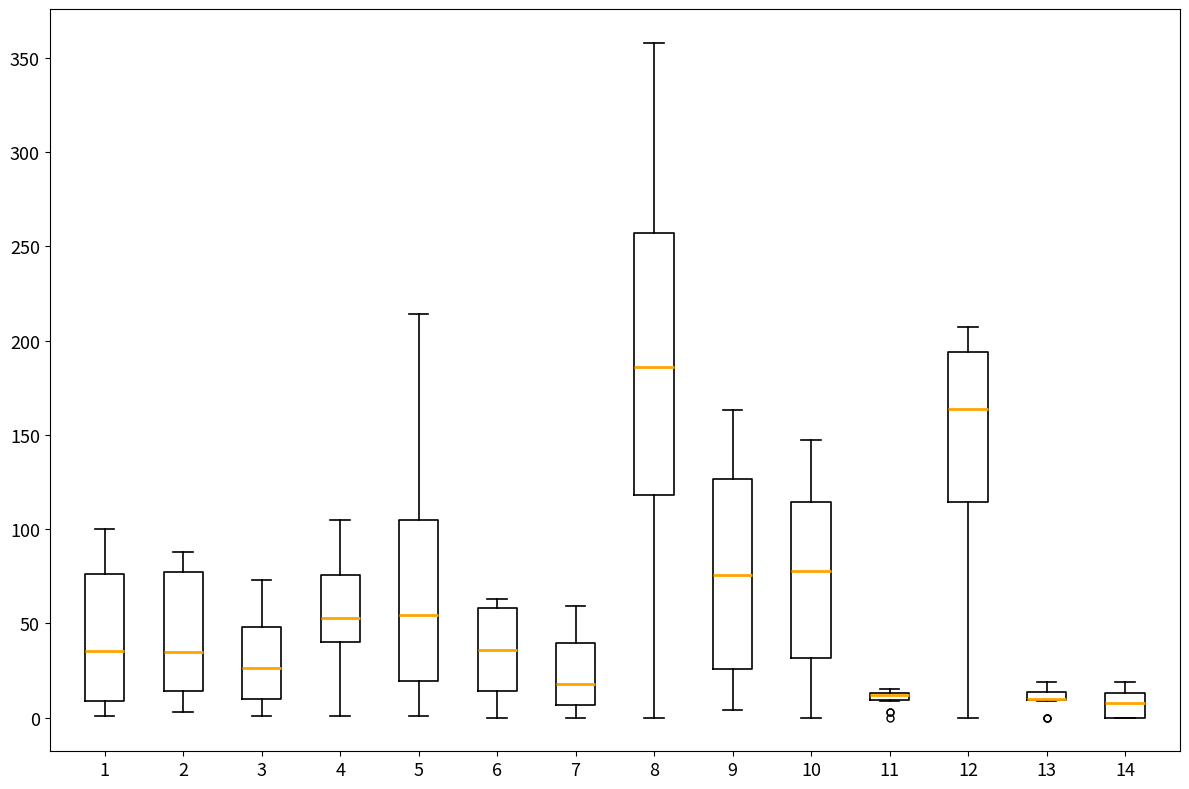

Comparing the boxes themselves (not the whiskers), which one is the tallest?

8